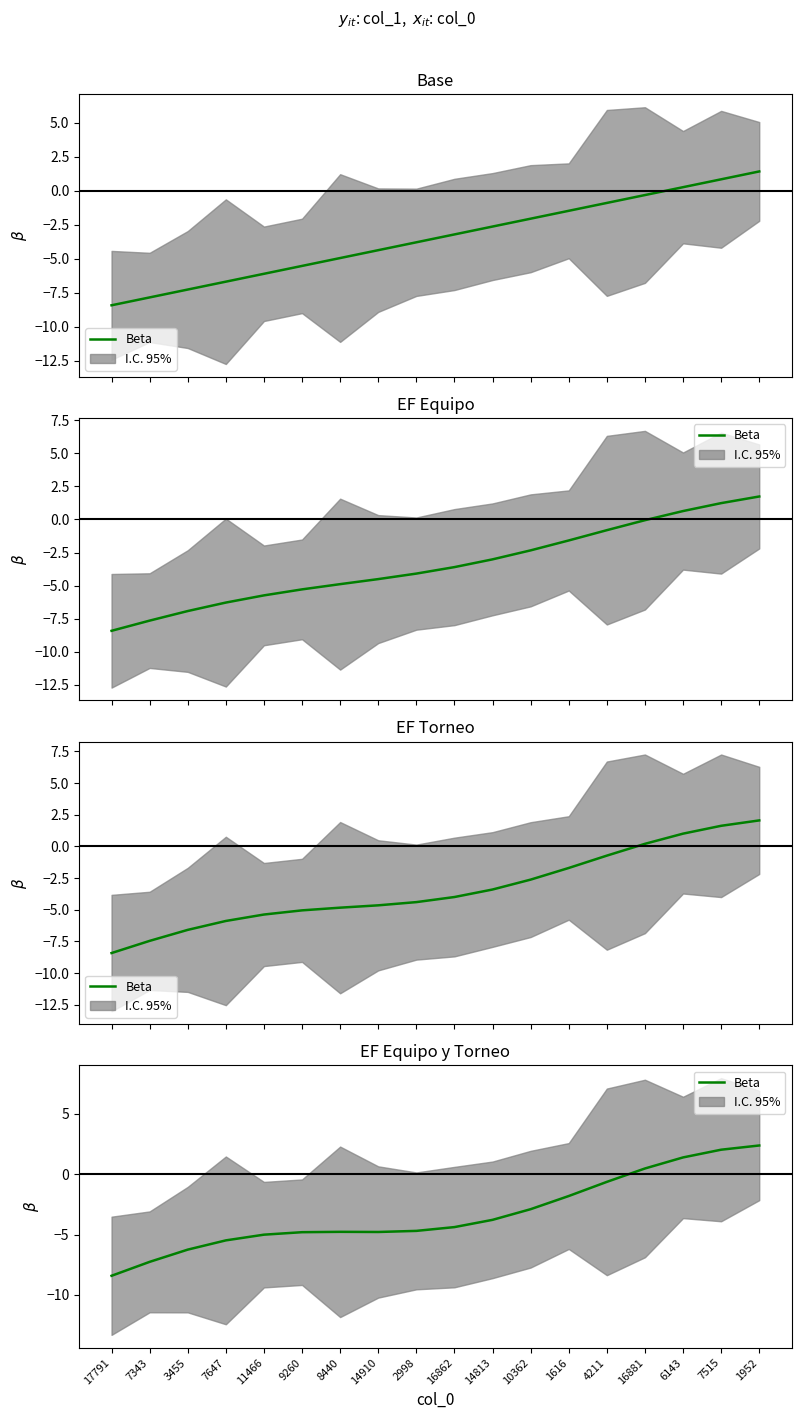

Reading right to left, extract all data points from this chart.

1952=2.4	7515=2.0	6143=1.4	16881=0.5	4211=-0.6	1616=-1.8	10362=-2.9	14813=-3.8	16862=-4.4	2998=-4.7	14910=-4.8	8440=-4.8	9260=-4.8	11466=-5.0	7647=-5.5	3455=-6.2	7343=-7.3	17791=-8.4